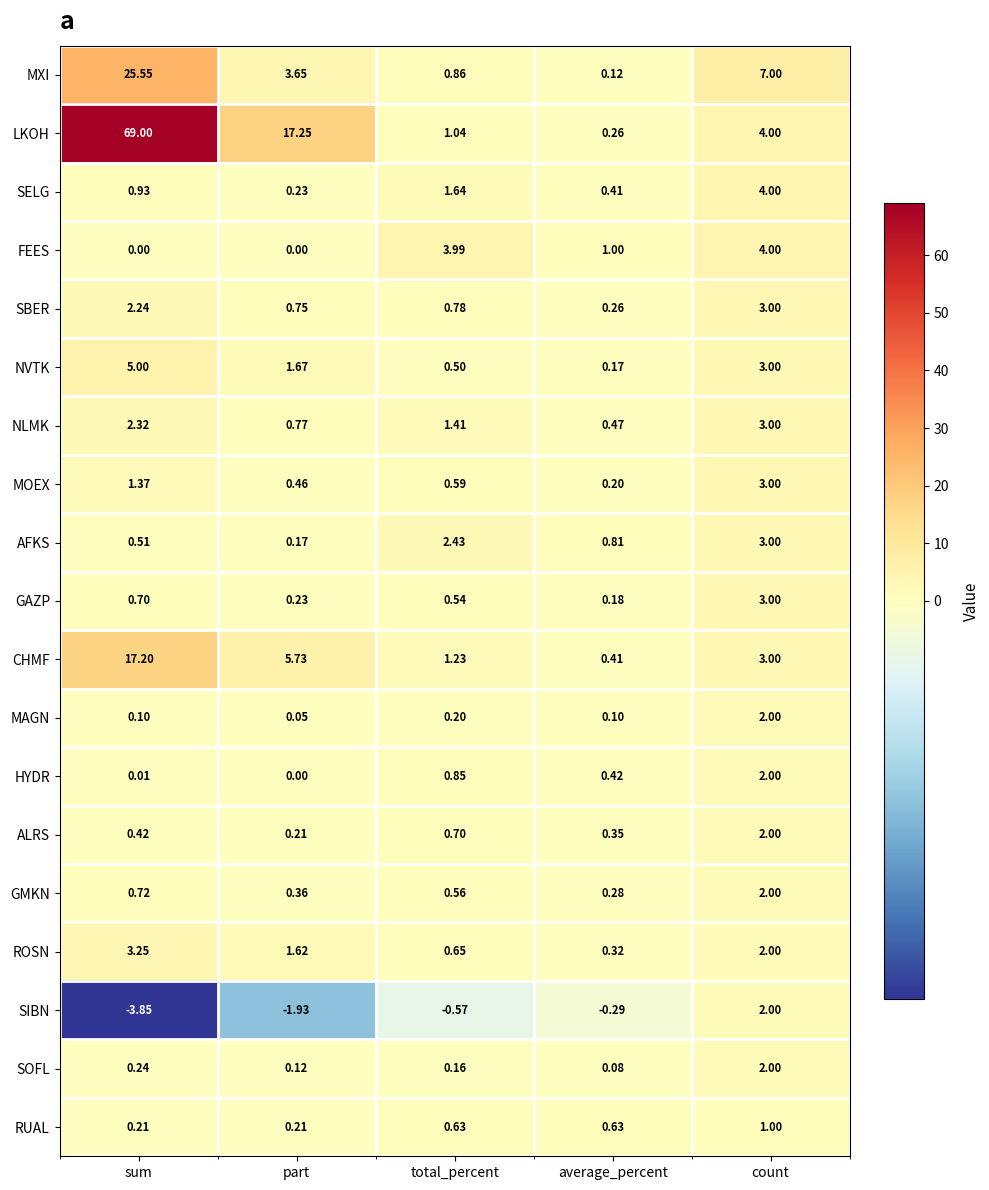

How many distinct data groups are displayed?

19